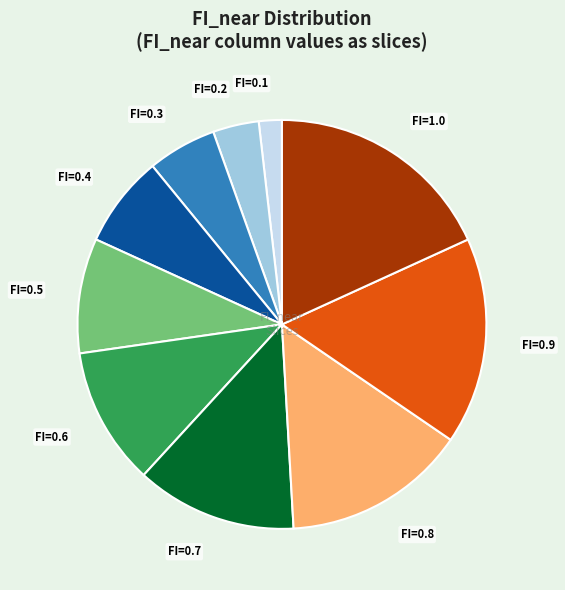

Is there a majority slice in this chart?

No